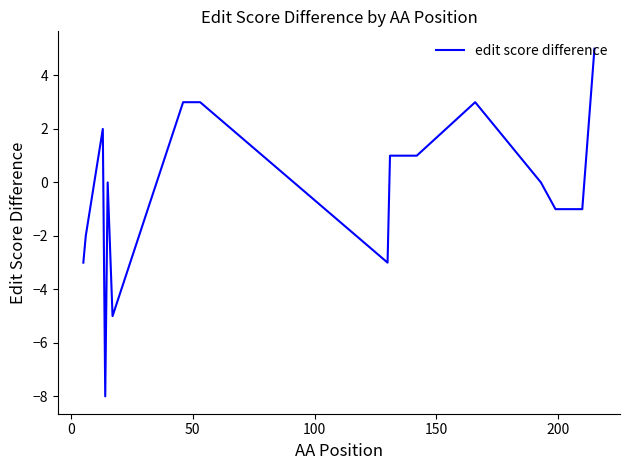

What is the smallest value displayed?

-8